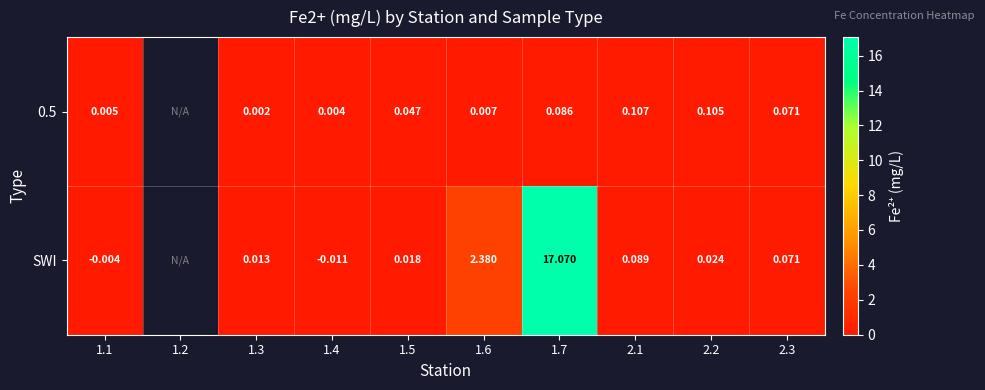

Is the value of 0.5 at 1.5 greater than the value of SWI at 2.2?

Yes